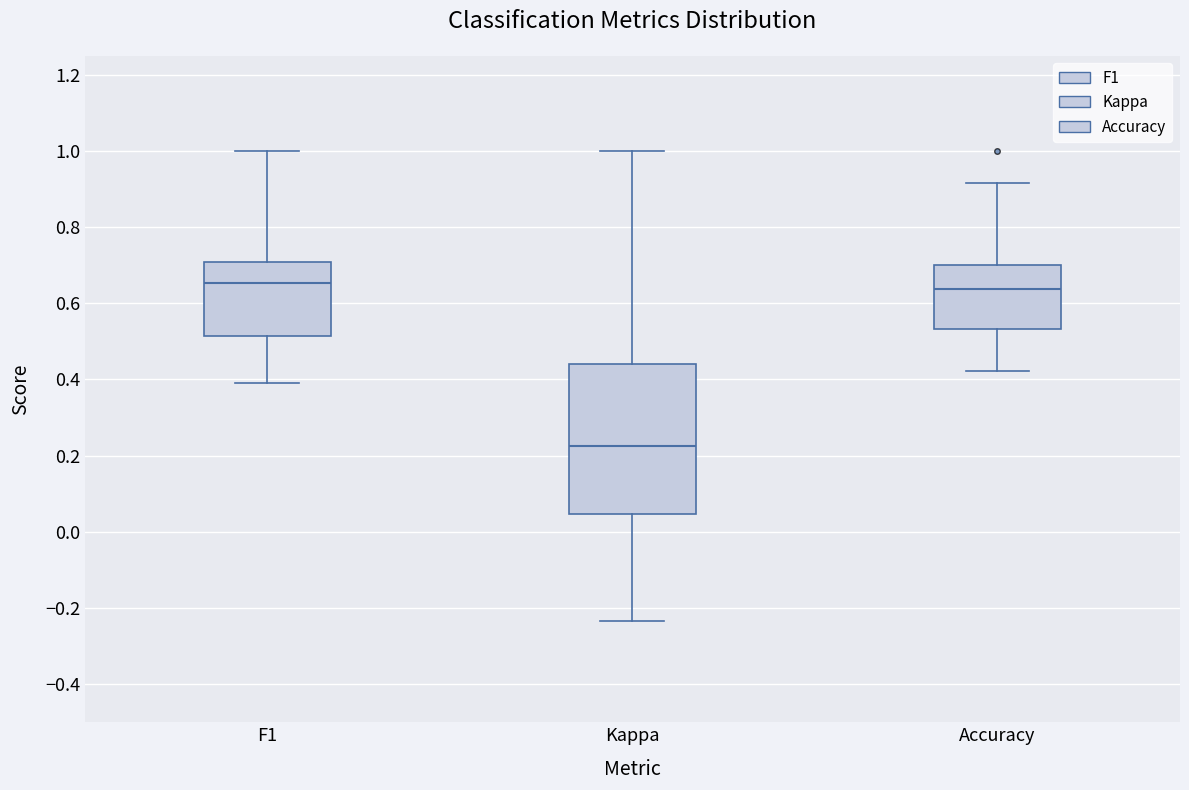

Reading left to right, transcribe this box plot: for each box, give where its median line is, the range the box spans, and where its two whiskers end, as read against the y-axis. The values are not printed on the chart, so give them approximately, as read against the axis.

F1: median 0.66, box 0.52 to 0.70, whiskers 0.40 to 1.00
Kappa: median 0.22, box 0.04 to 0.44, whiskers -0.24 to 1.00
Accuracy: median 0.64, box 0.54 to 0.70, whiskers 0.42 to 0.92